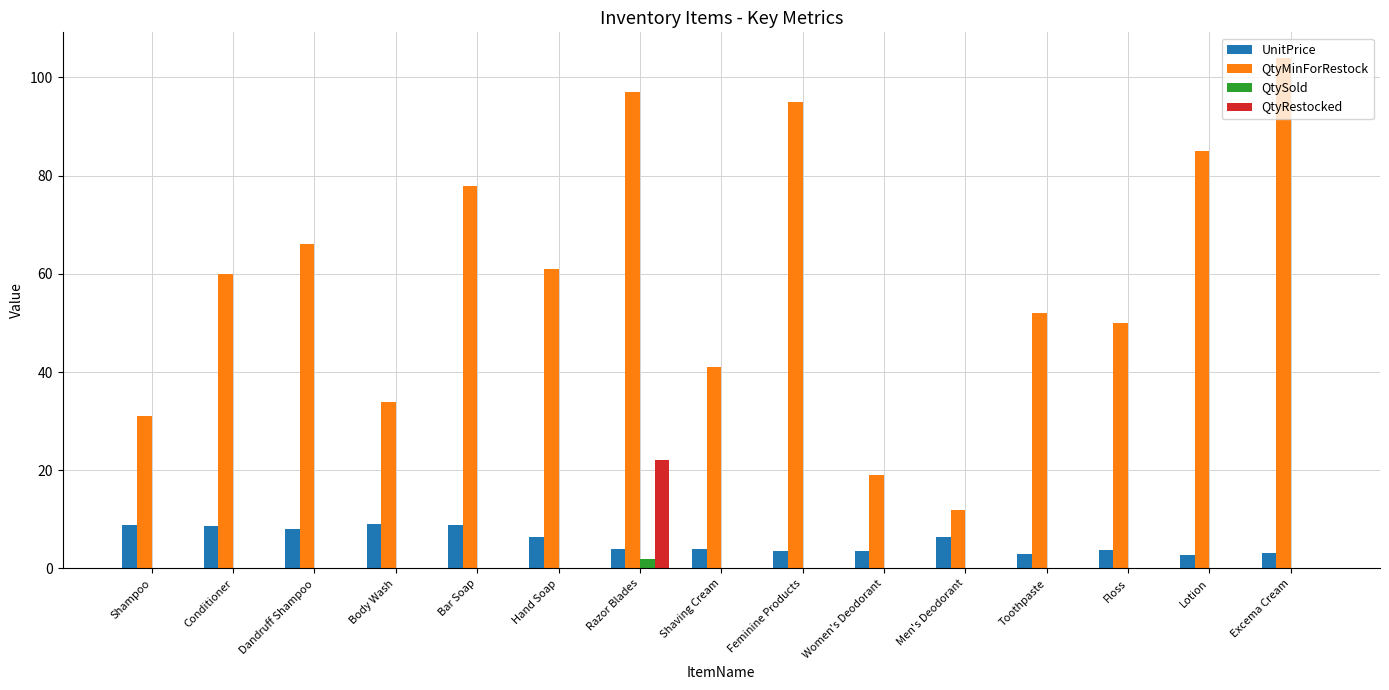

What is the greatest value displayed?

104.0